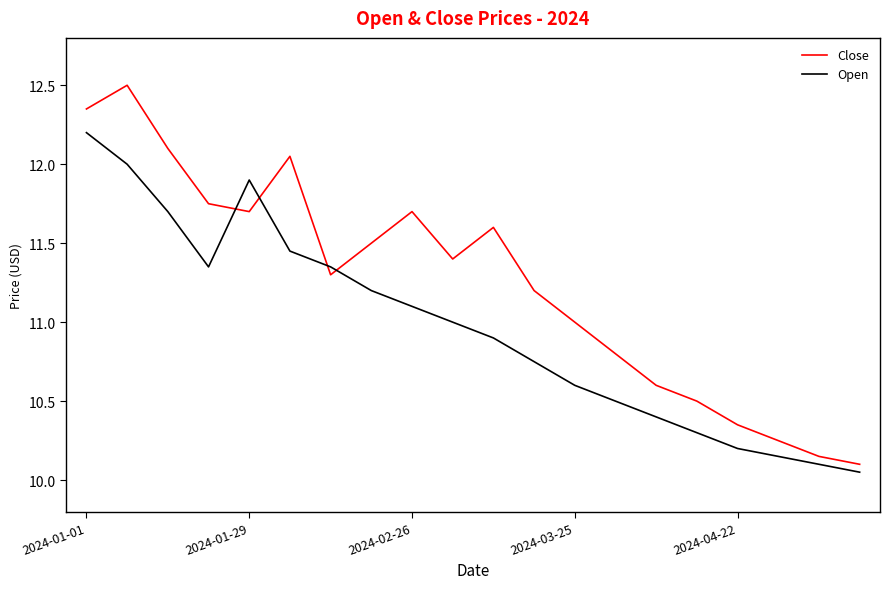

Rank the series by their average value, from highest to lowest.

Close, Open